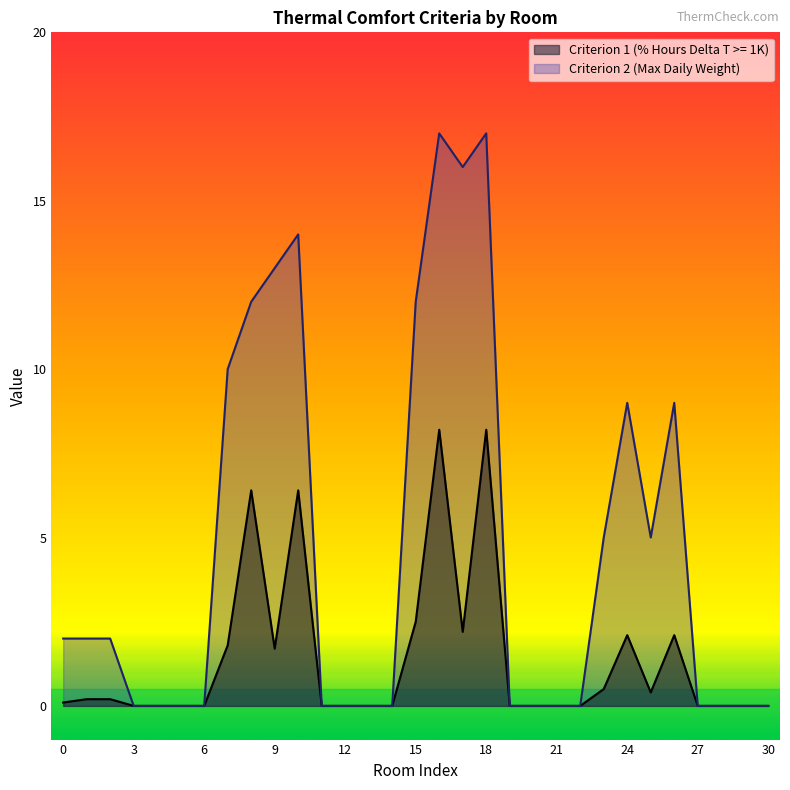

True or false: Criterion 2 (Max Daily Weight) and Criterion 1 (% Hours Delta T >= 1K) cross at least once.

False